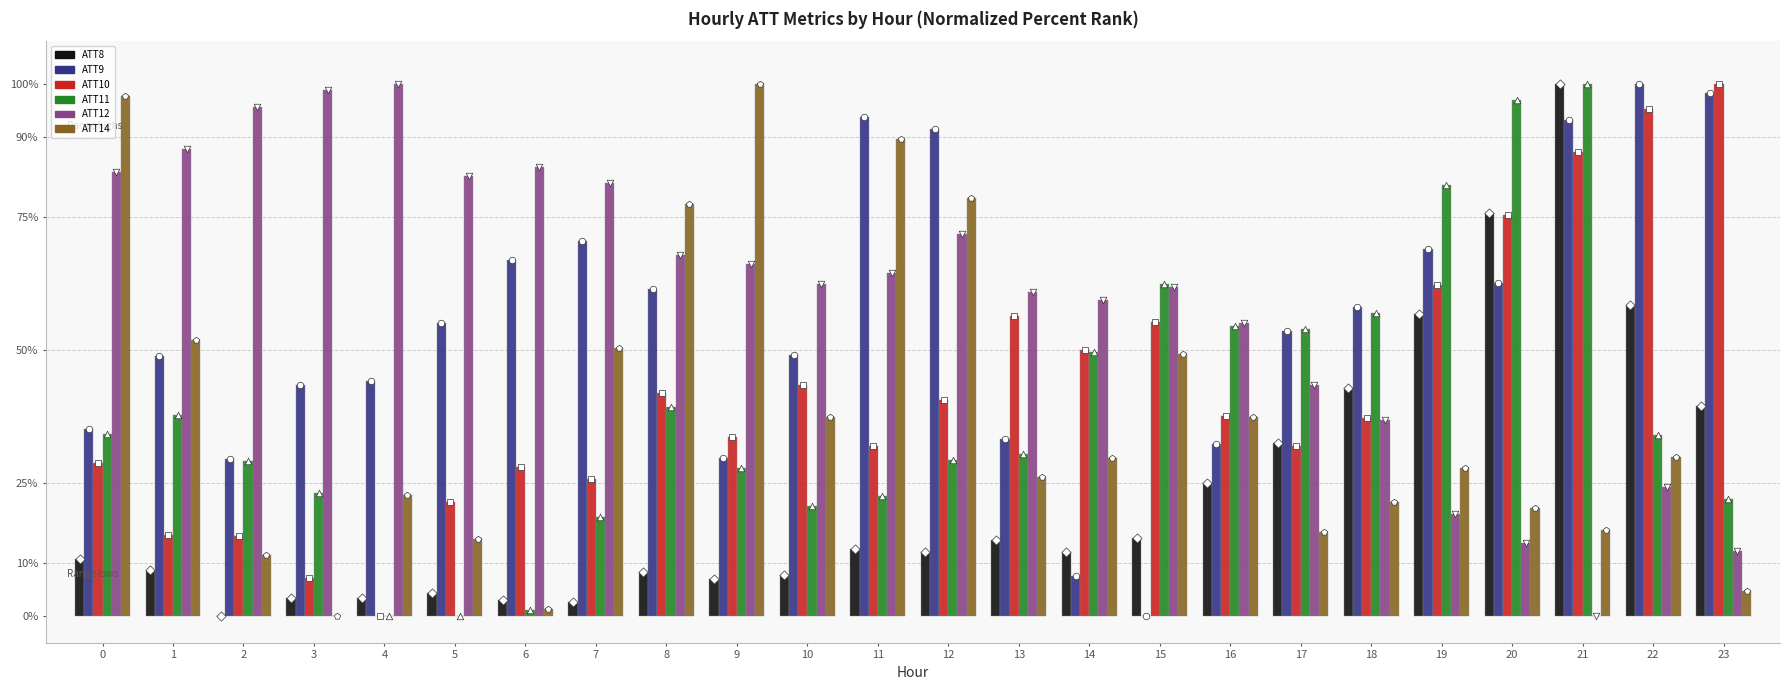

What are all the series names shown in the legend?

ATT8, ATT9, ATT10, ATT11, ATT12, ATT14